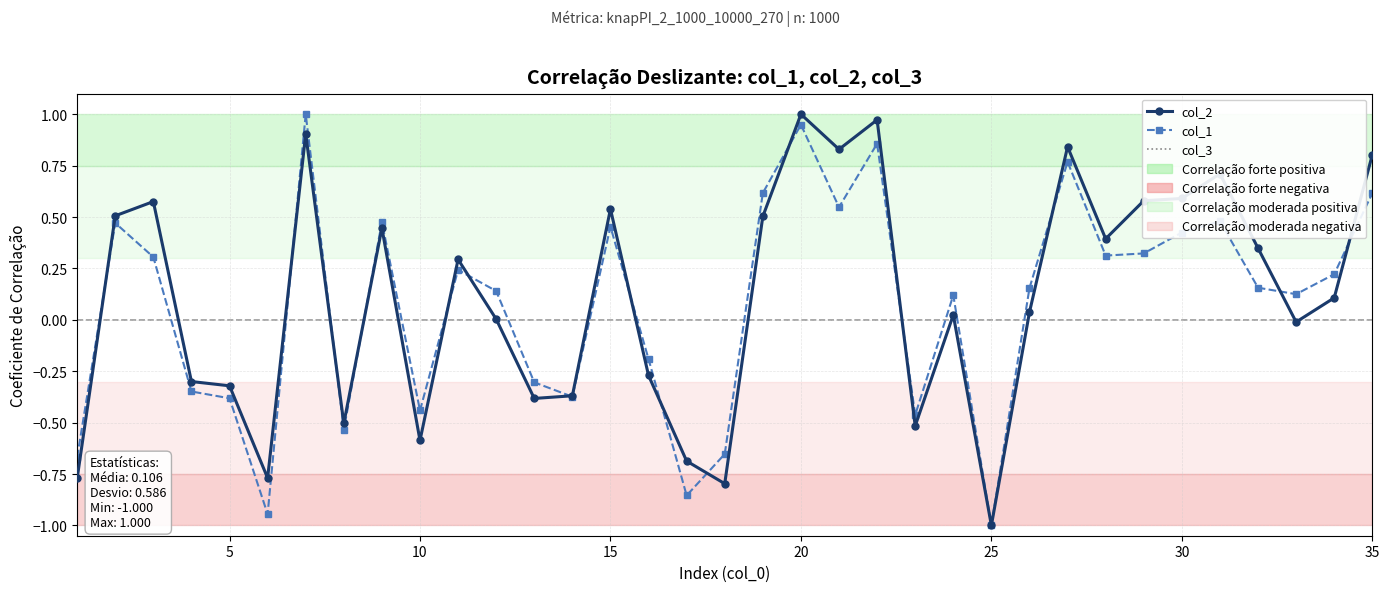

How many positive values does the col_2 series have?

21